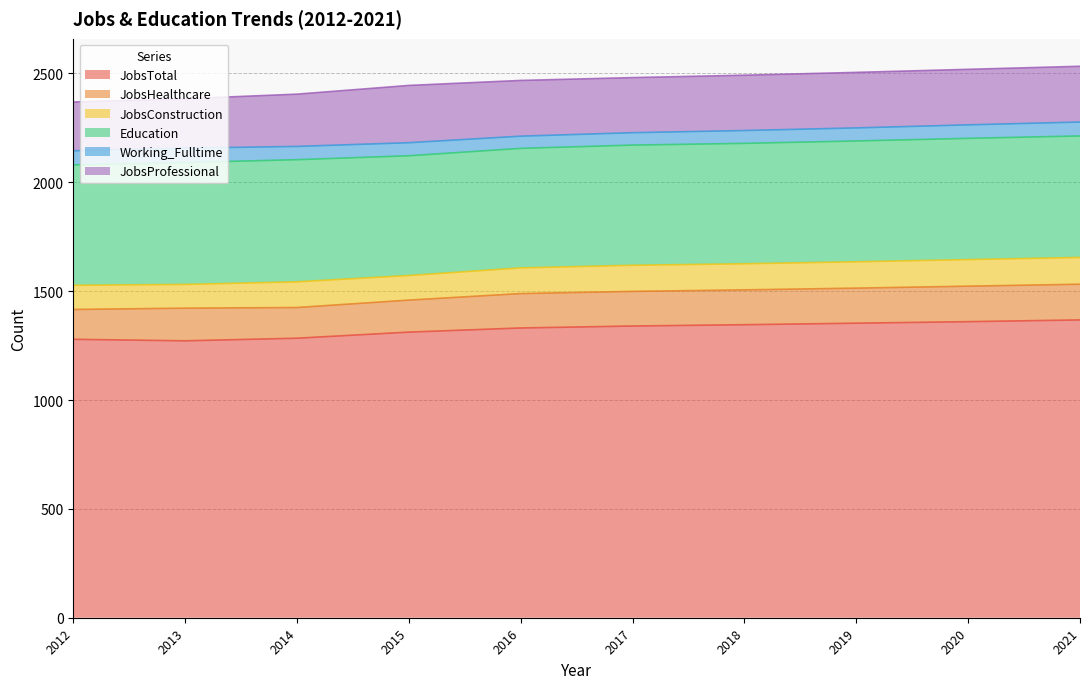

What is the smallest value displayed?

56